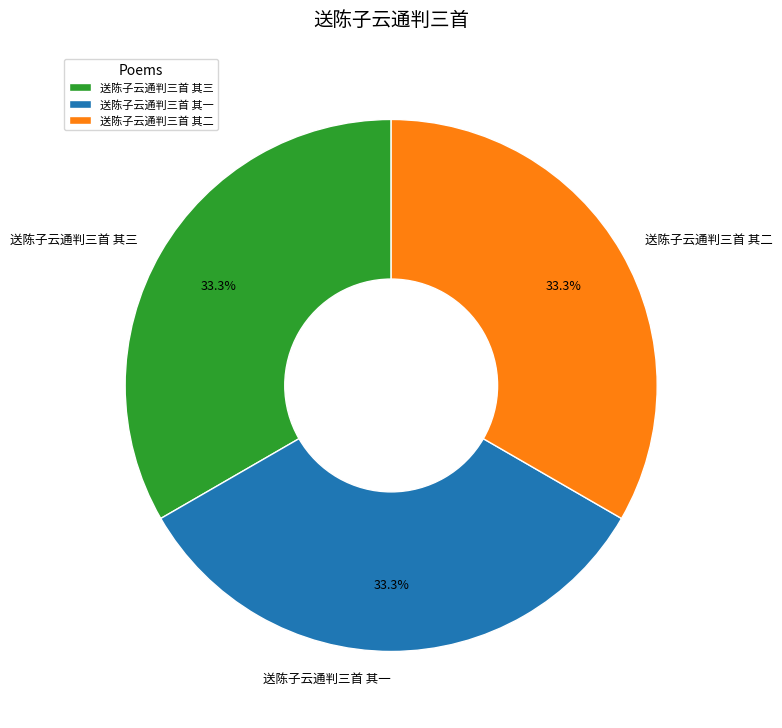

How many segments does this pie chart have?

3